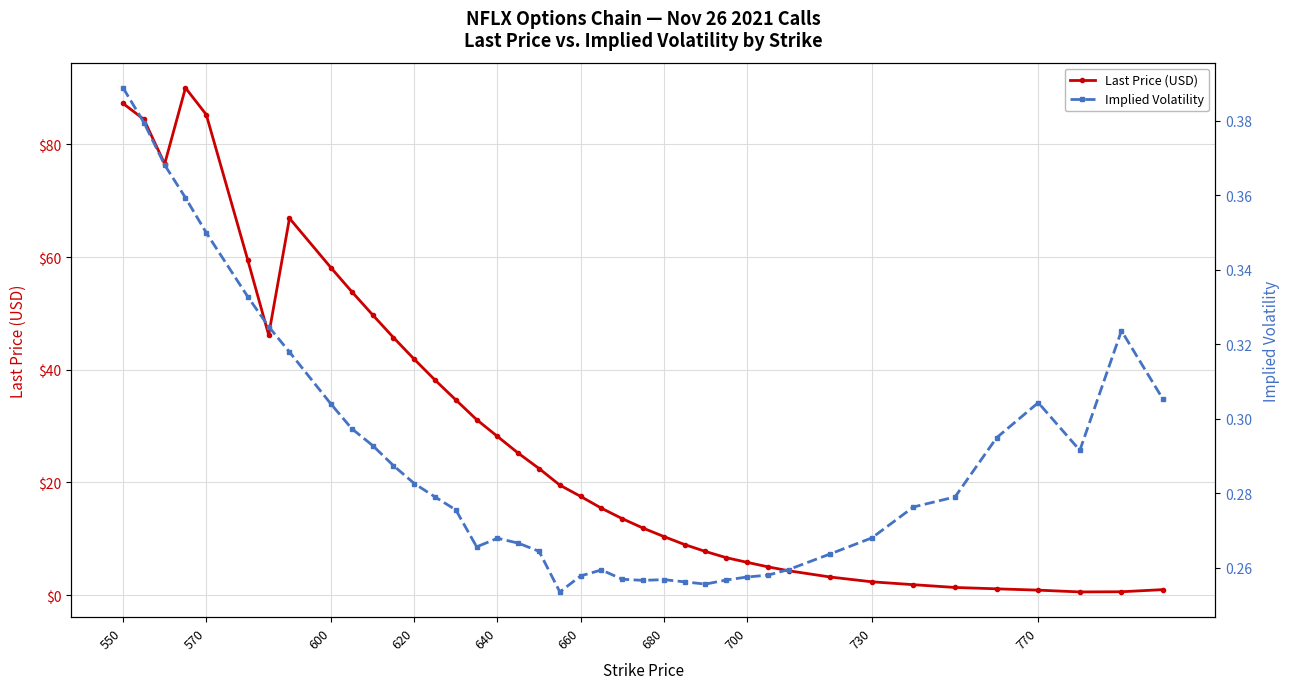

How many data points in Last Price (USD) are above 19?

20